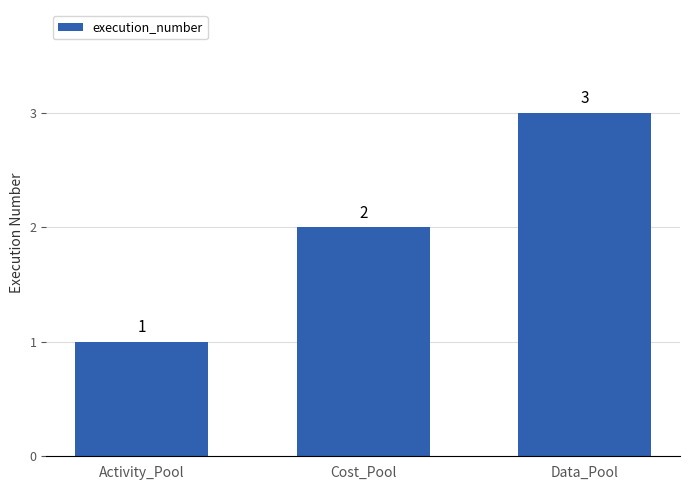

List the labels in order of value, smallest first.

Activity_Pool, Cost_Pool, Data_Pool